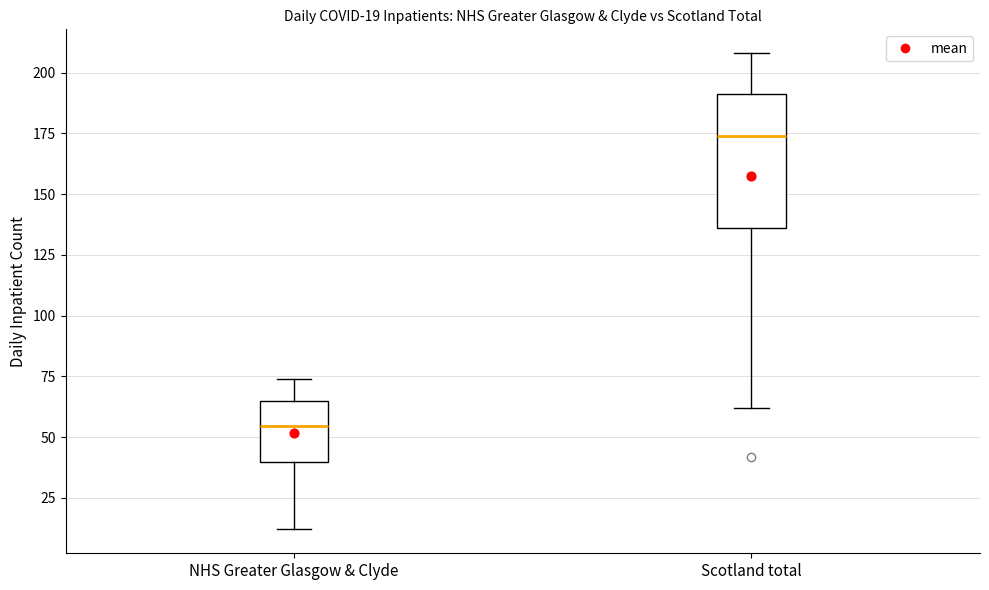

Which box has the lowest median line?

NHS Greater Glasgow & Clyde